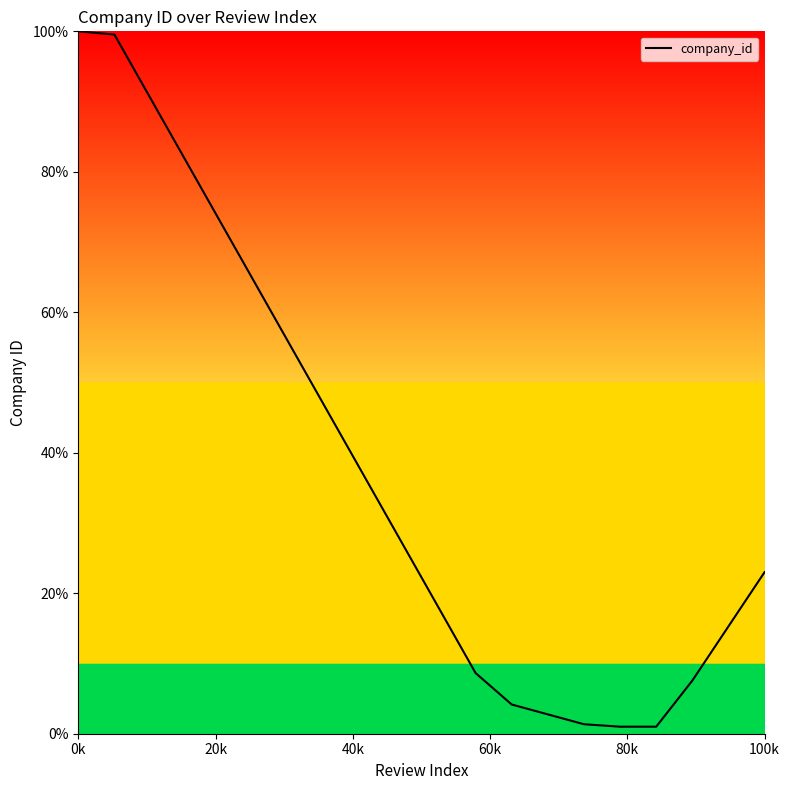

What is the average value?

37.6